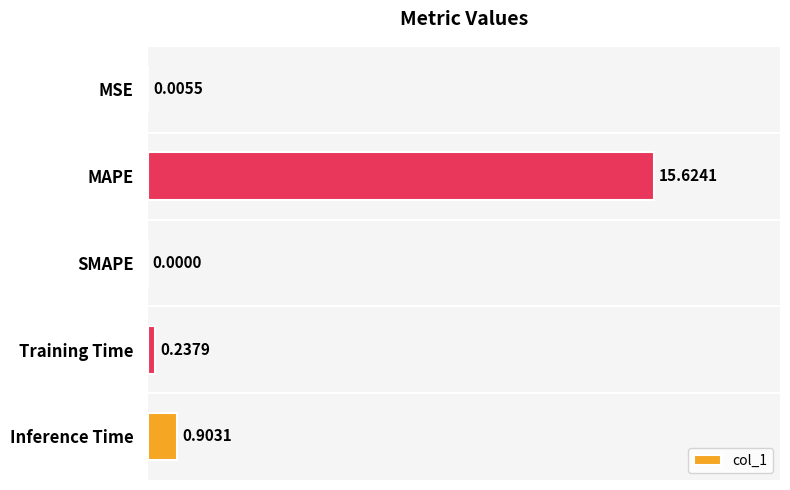

What is the sum of all values?

16.8